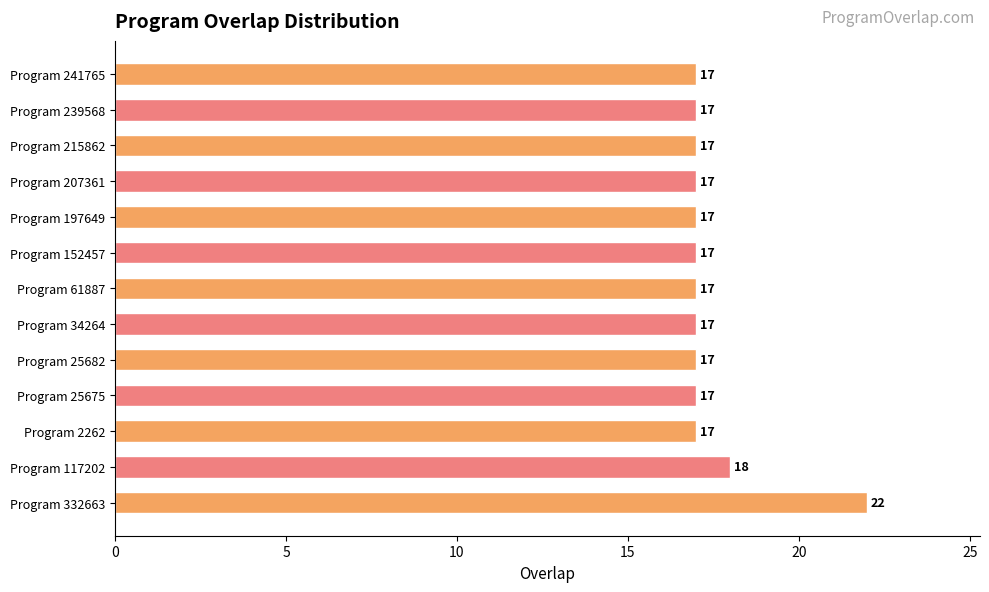

Is it true that the value at Program 25682 is 17?

True